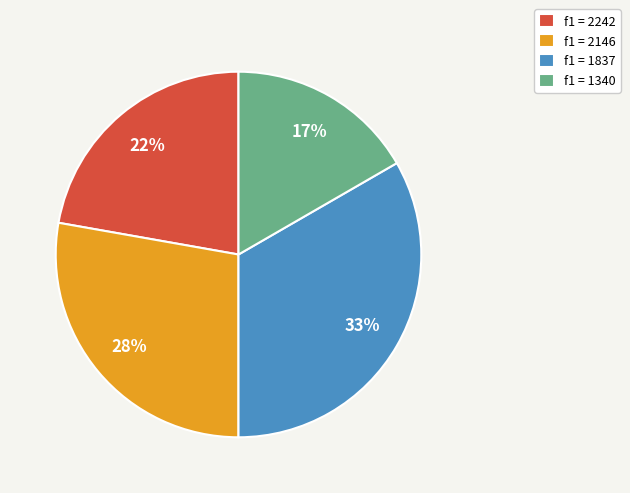

To the nearest percent, what is the average slice percentage?

25%